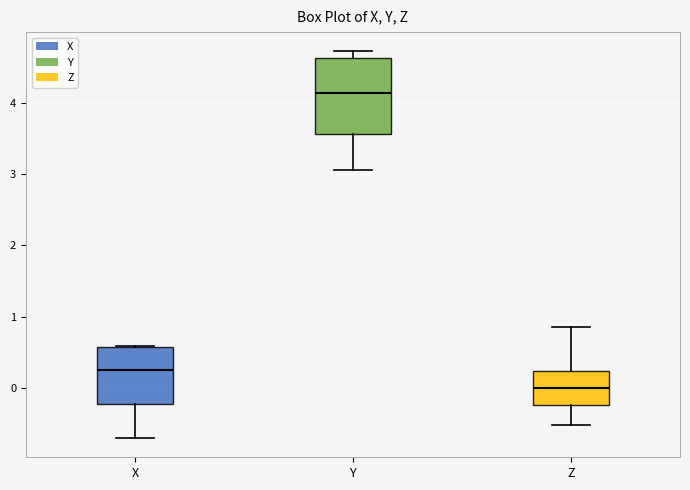

Where is the lower edge of the box for Y on the y-axis? The values are not printed on the chart, so give them approximately, as read against the axis.

3.6